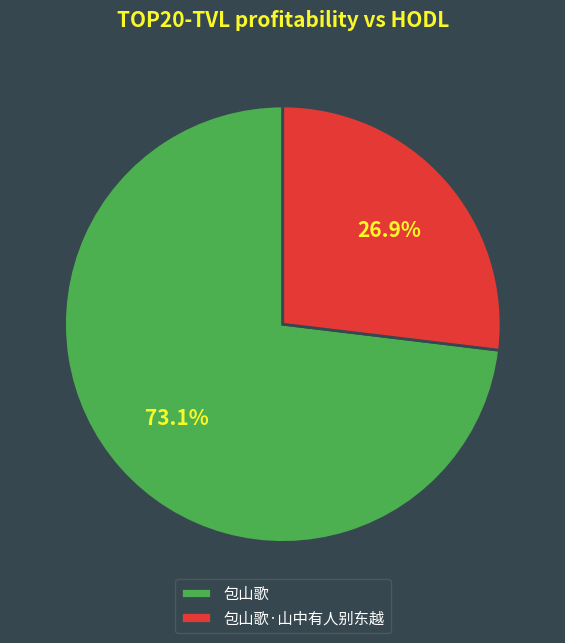

Which has a higher value, 包山歌 or 包山歌·山中有人别东越?

包山歌